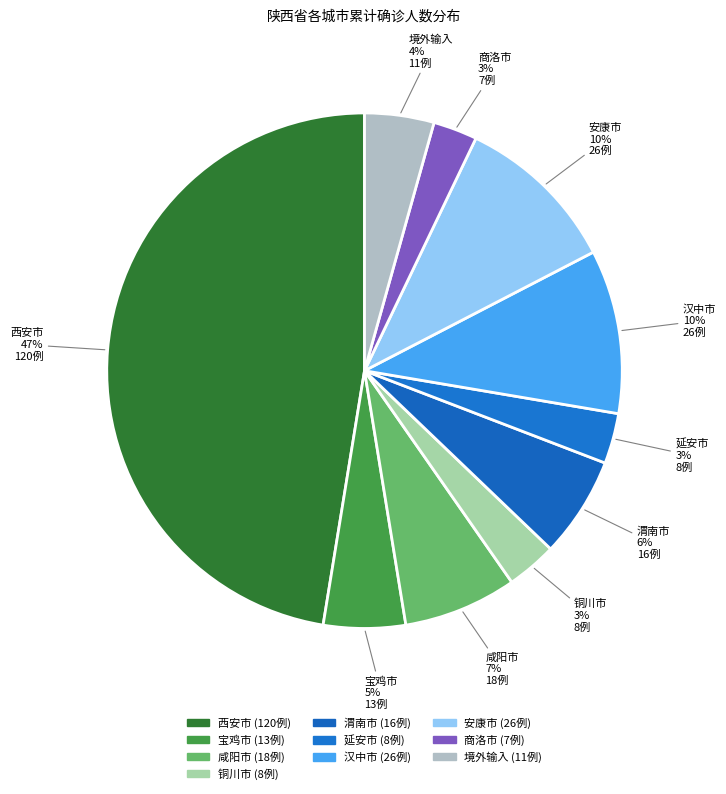

To the nearest percent, what percentage of the pie is 境外输入?

4%